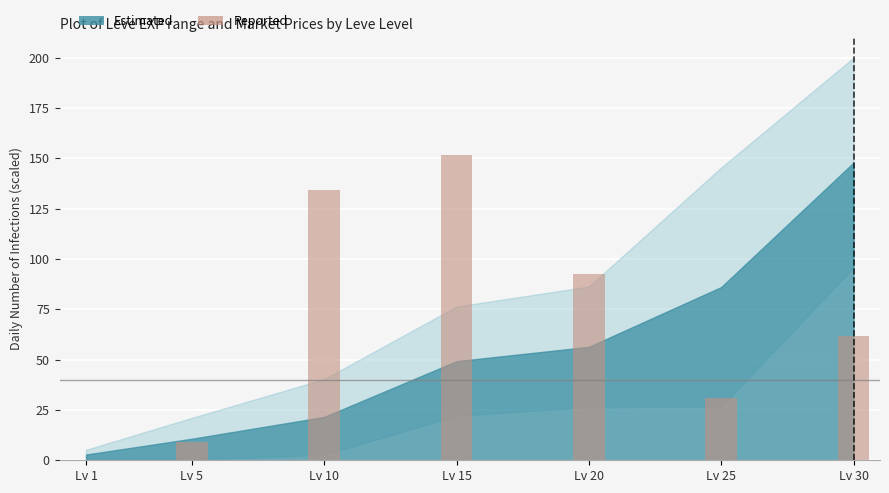

What value does the data have at Lv 25?

30.8